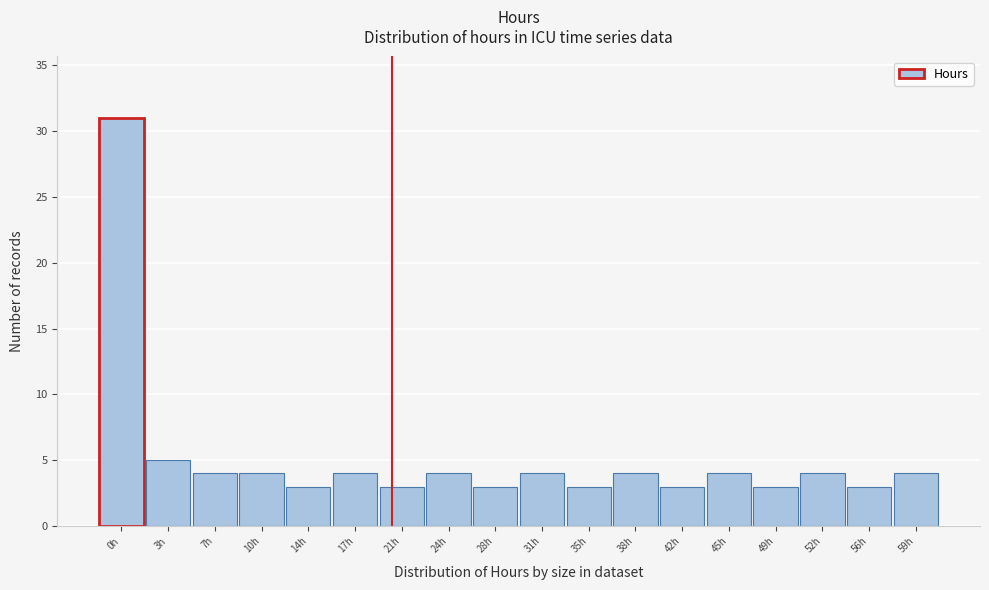

Reading right to left, what are all the values shown in this chart?

59h=4	56h=3	52h=4	49h=3	45h=4	42h=3	38h=4	35h=3	31h=4	28h=3	24h=4	21h=3	17h=4	14h=3	10h=4	7h=4	3h=5	0h=31